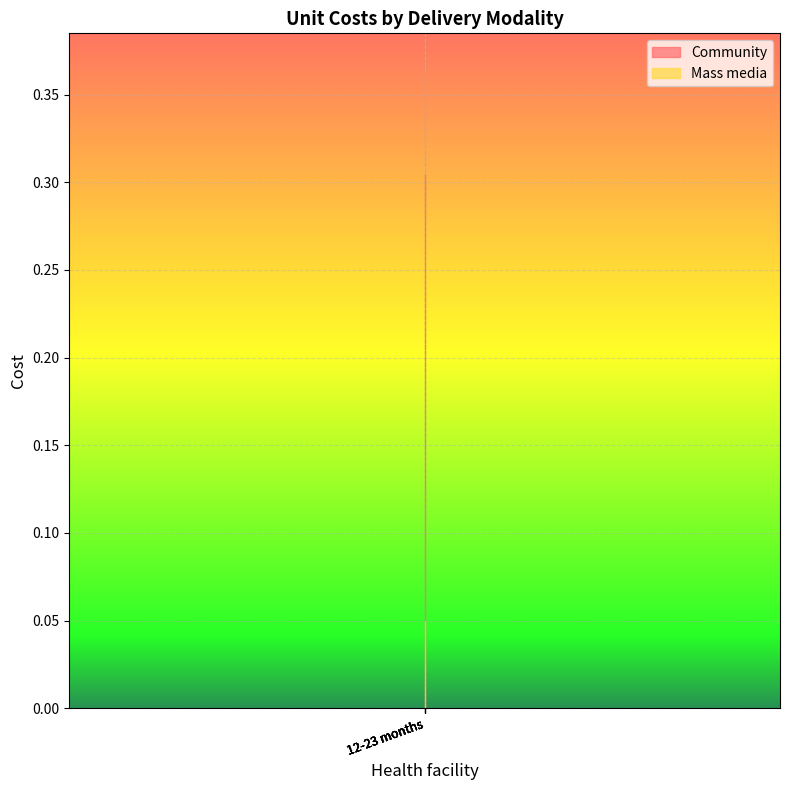

True or false: Community has a value of 0.5 at <1 month.

False